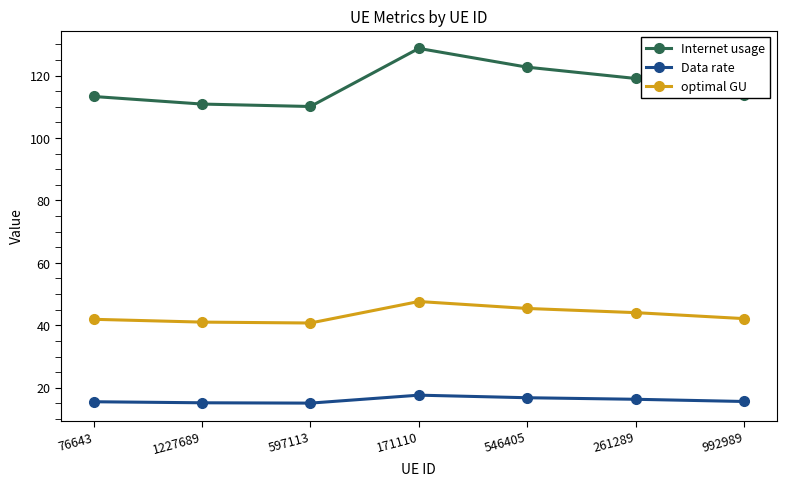

What is the greatest value displayed?

128.7